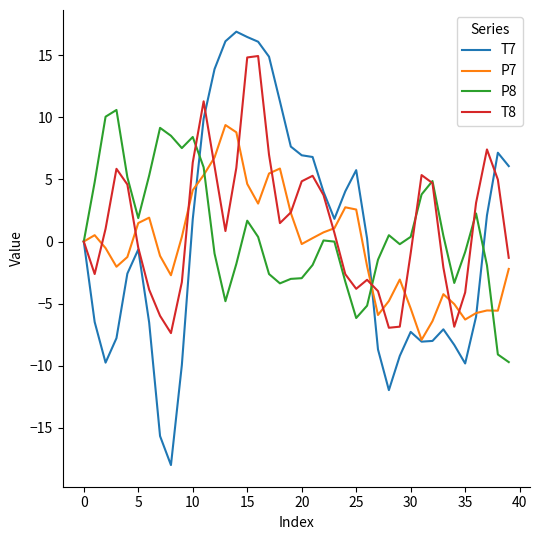

Which series has the largest range (max minus min)?

T7